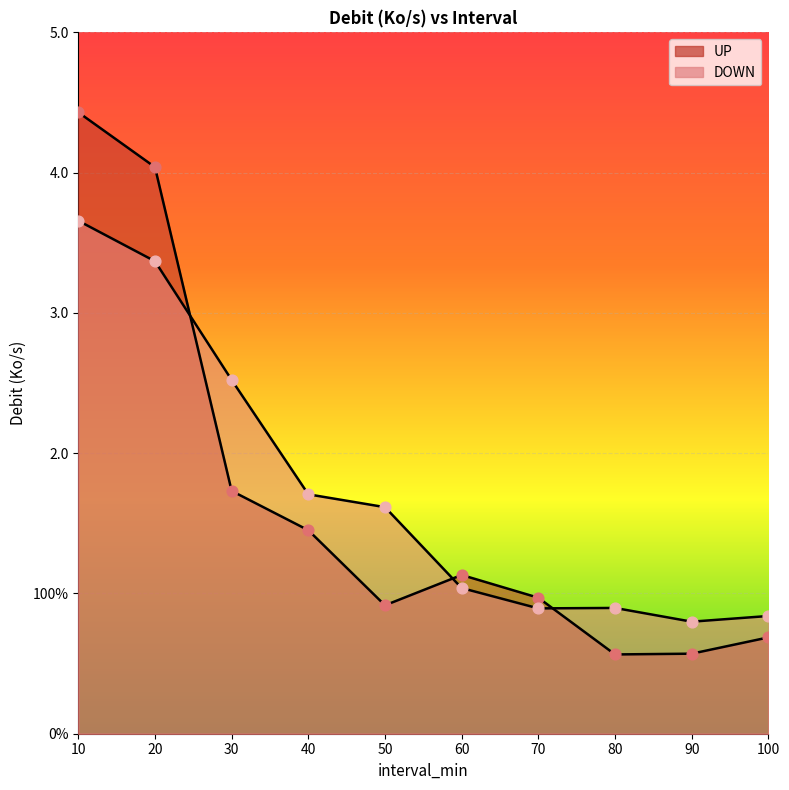

Which series has the largest total across all categories?

DOWN